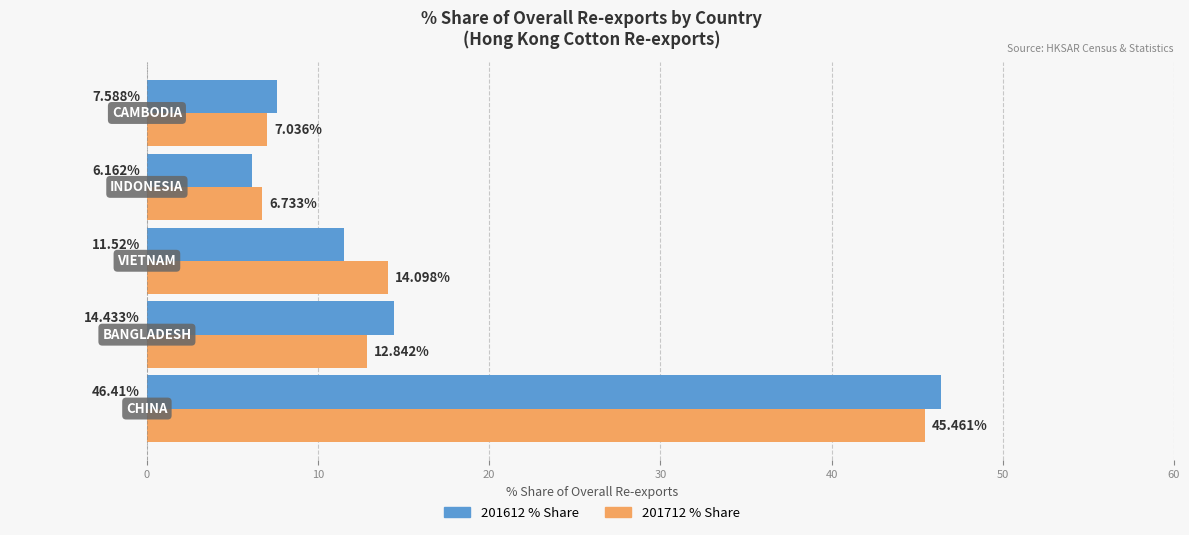

How many data points does each series have?

5